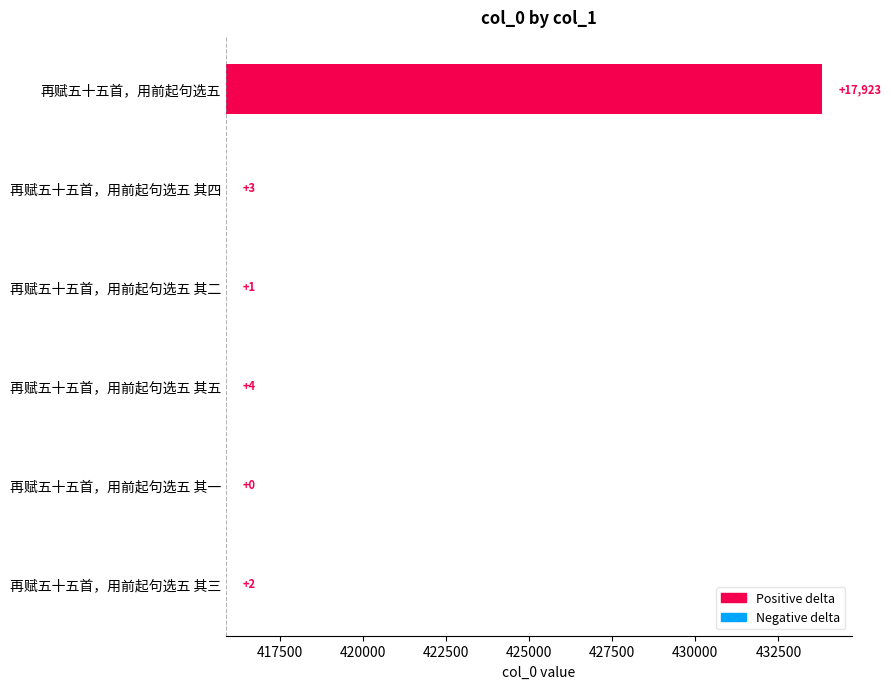

How many data points are less than 3?

3